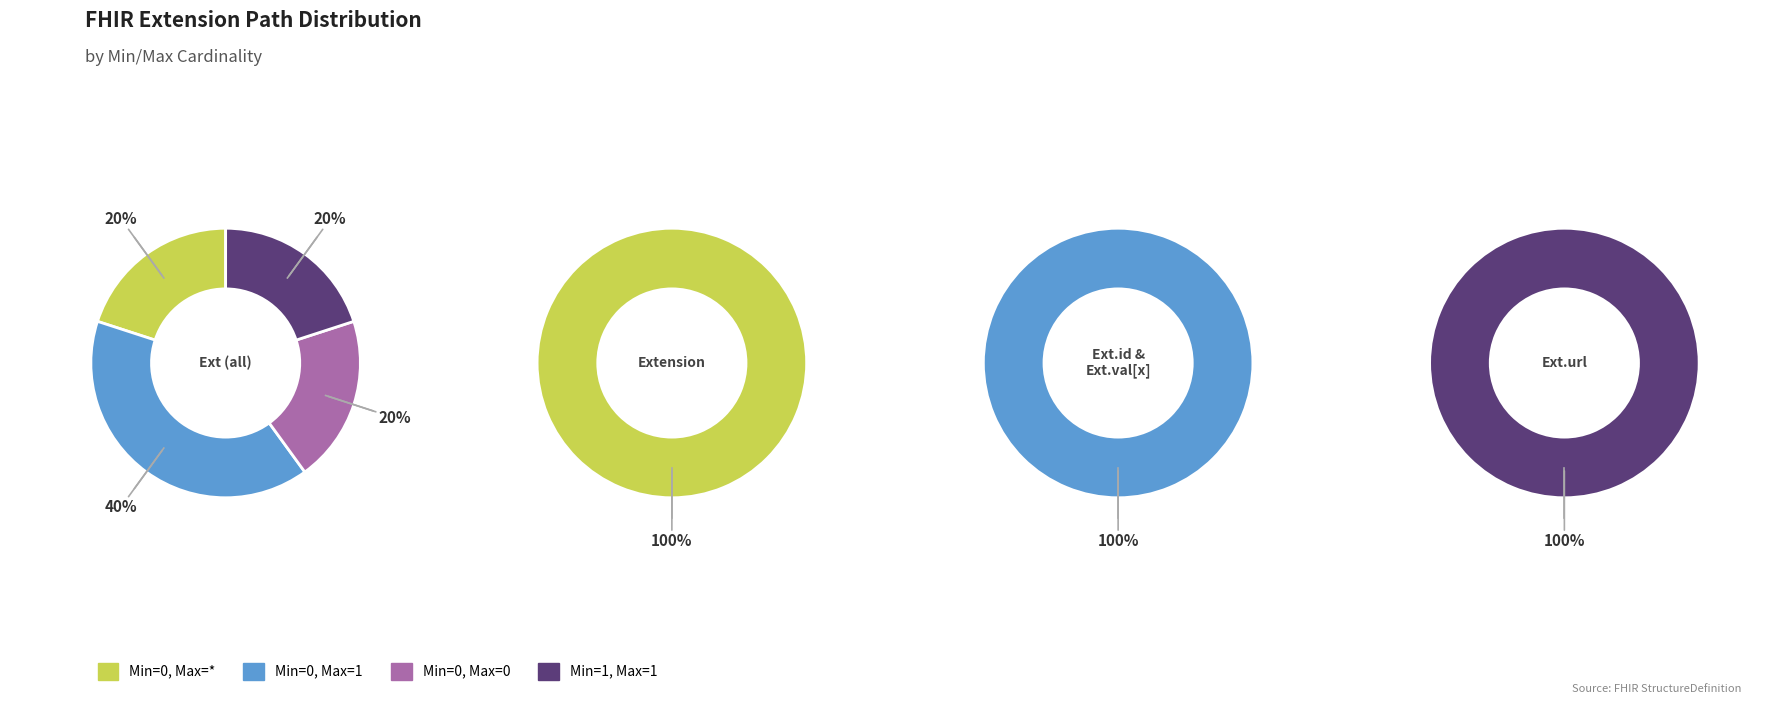

Which series has the largest range (max minus min)?

Extension